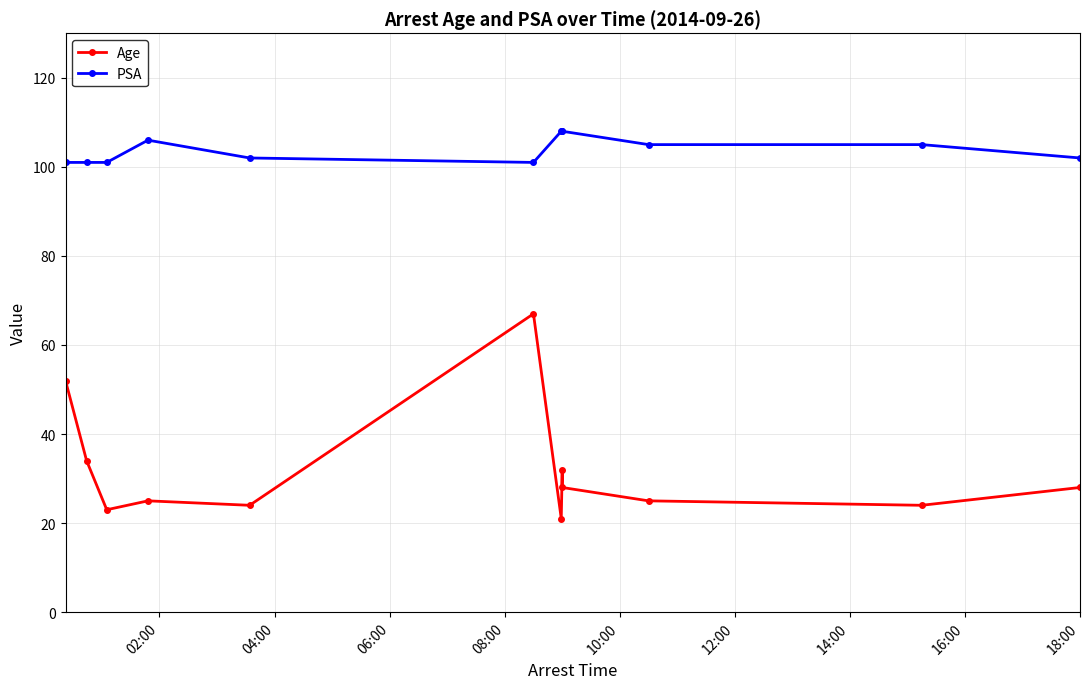

True or false: PSA and Age intersect in this chart.

False